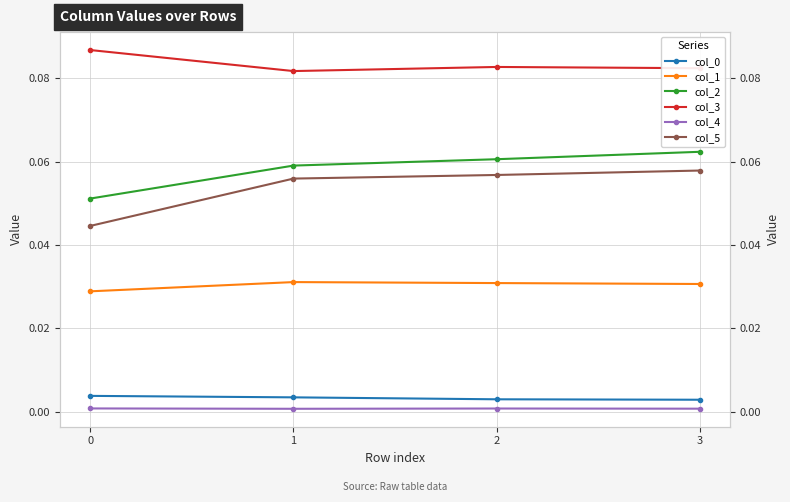

What is the total value across all series at 0?

0.2